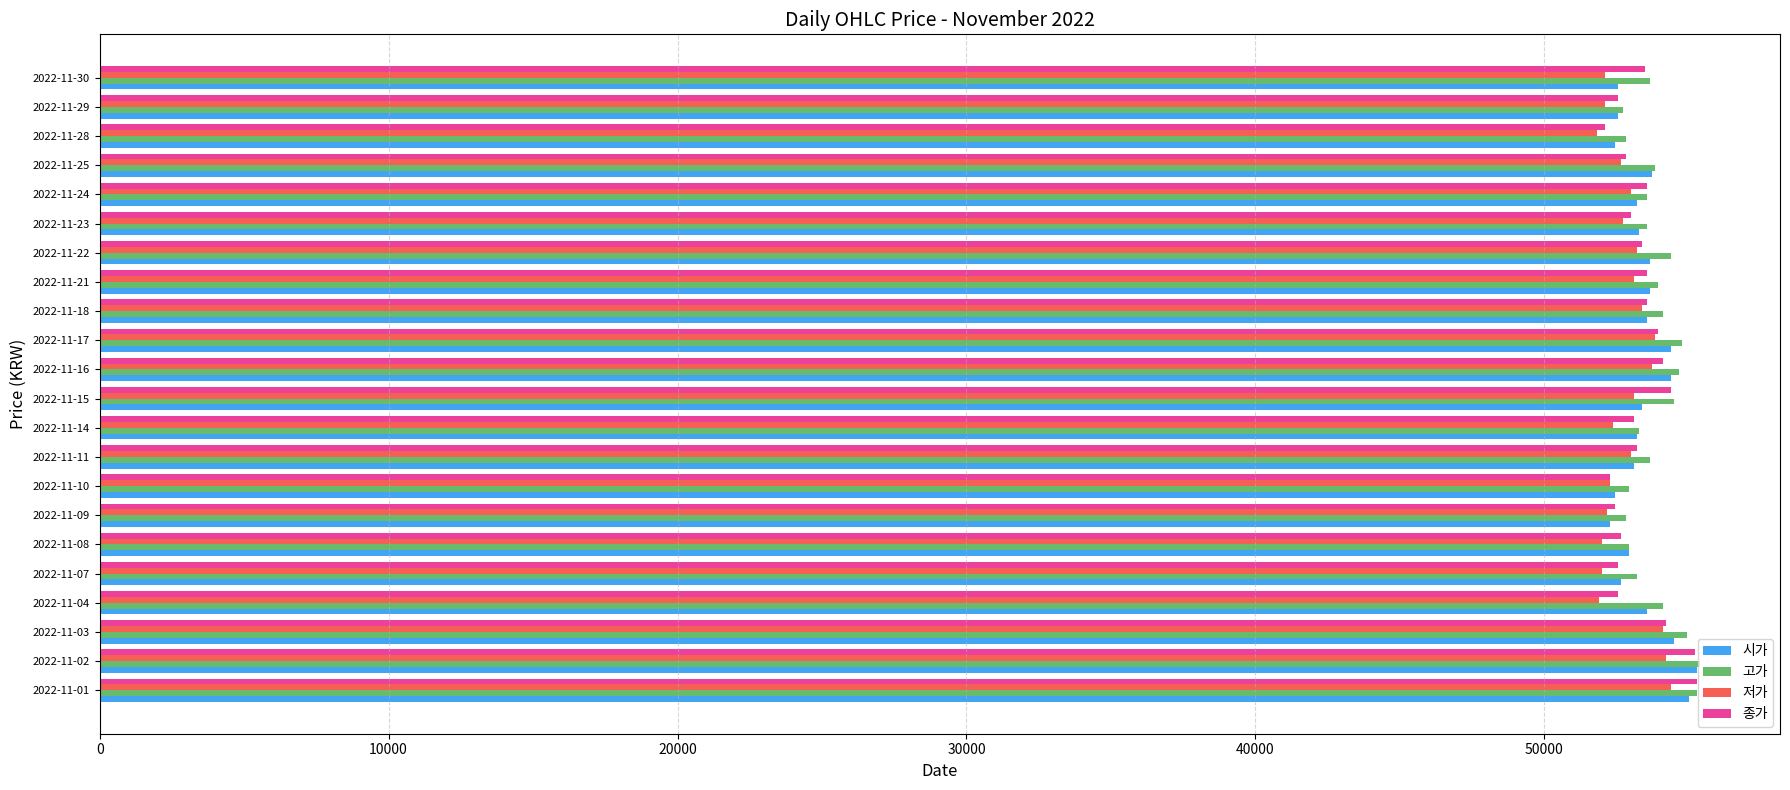

What is the difference between the highest and lowest values at 2022-11-25?

1189